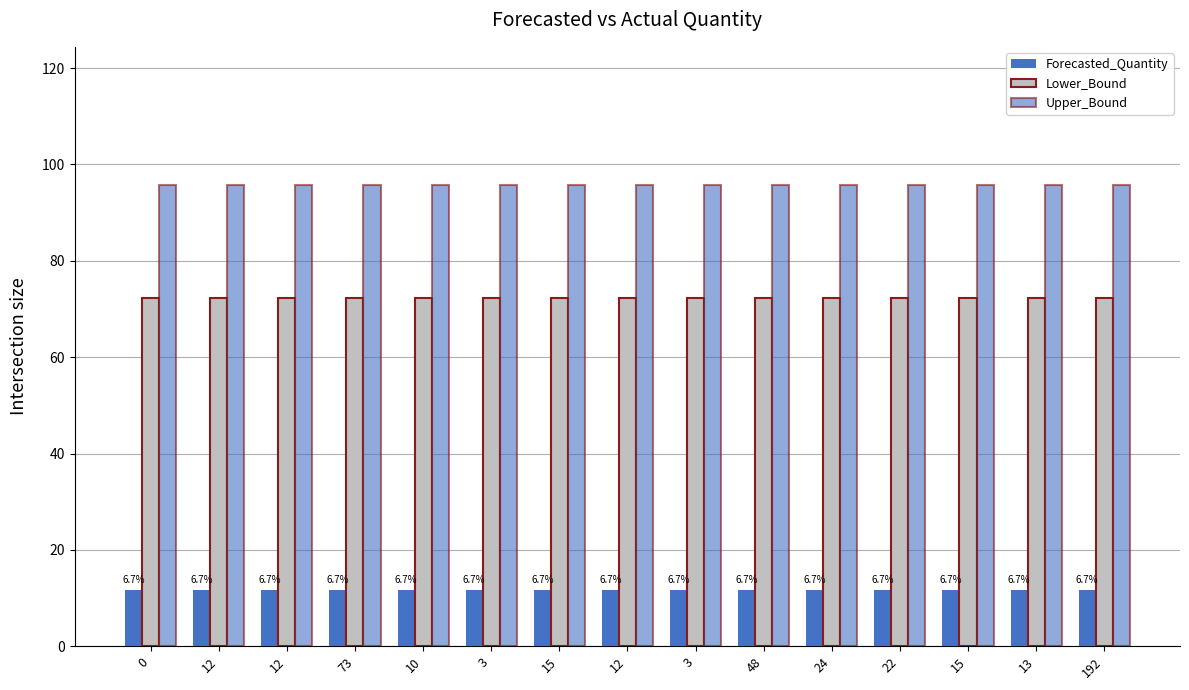

How many bars are there in total?

45